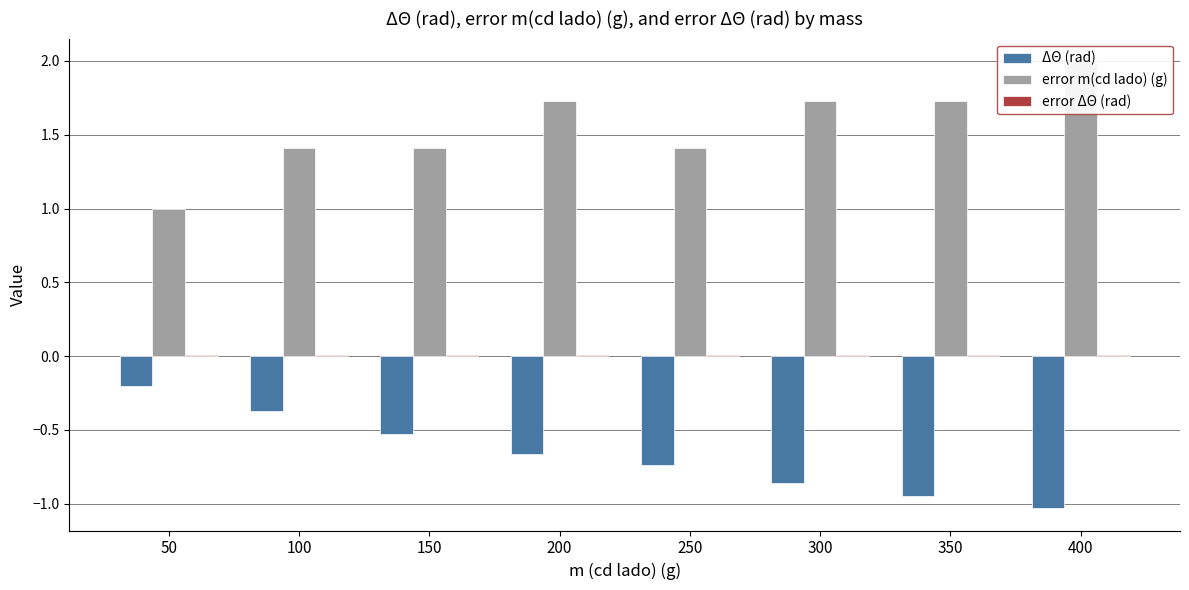

What is the difference between the error m(cd lado) (g) values at 50 and 150?

0.4